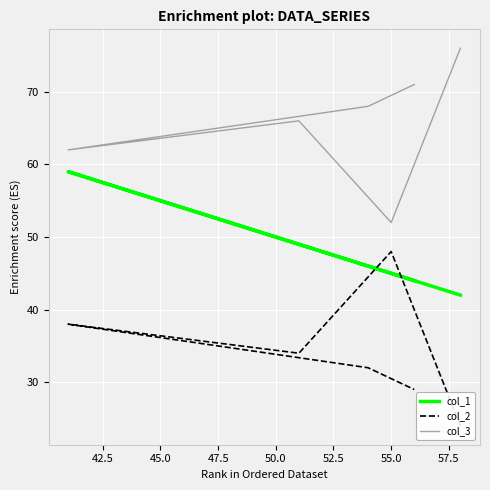

Which series has the largest range (max minus min)?

col_2